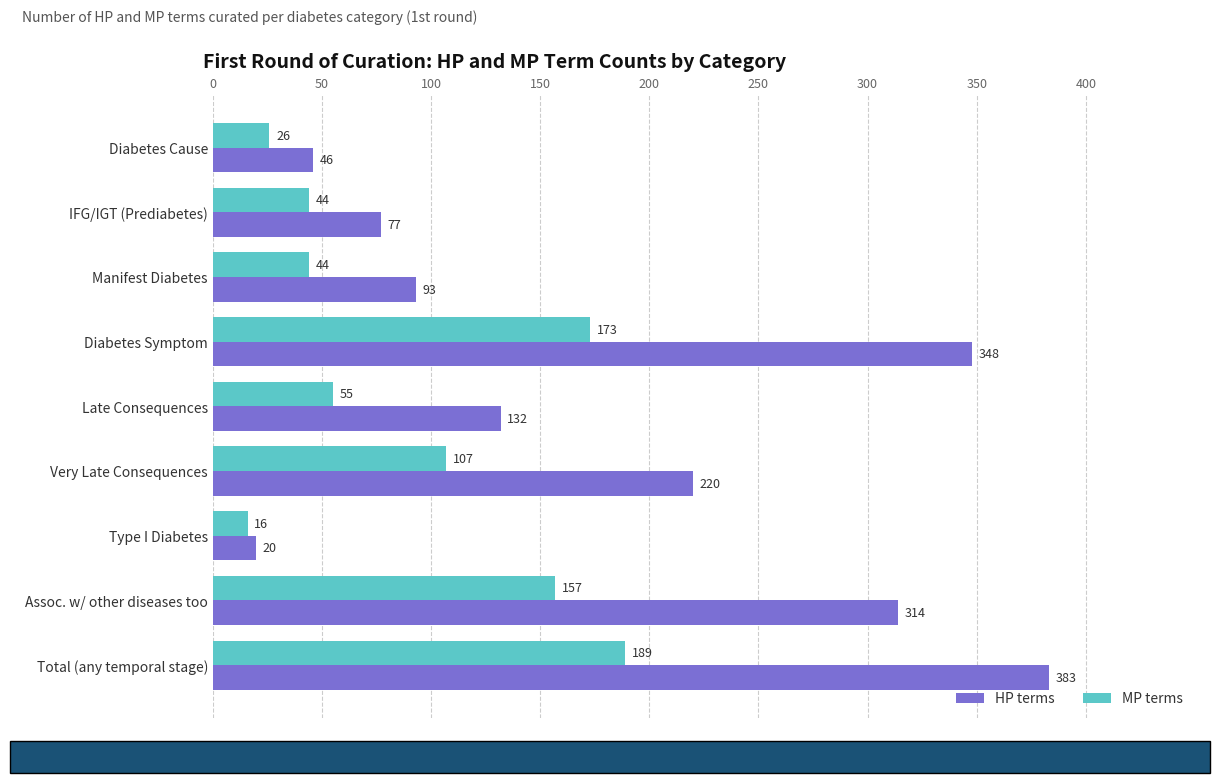

What is the lowest value of the MP terms series?

16